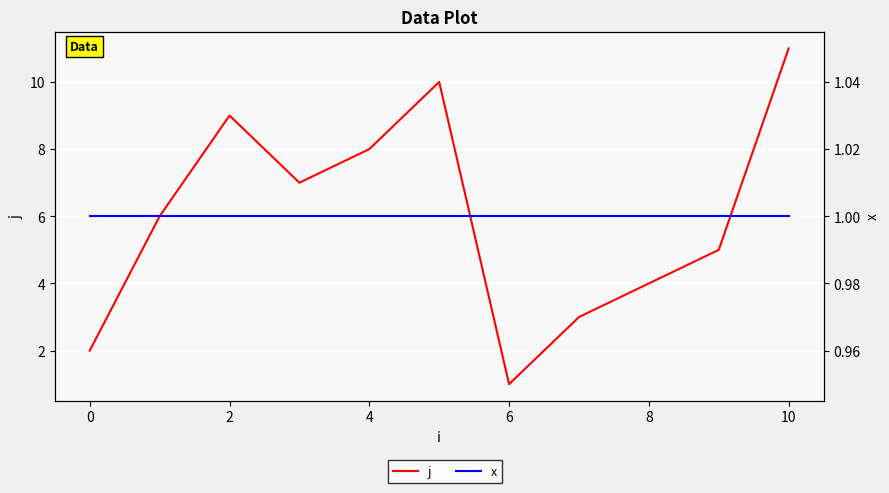

True or false: j and x cross at least once.

False